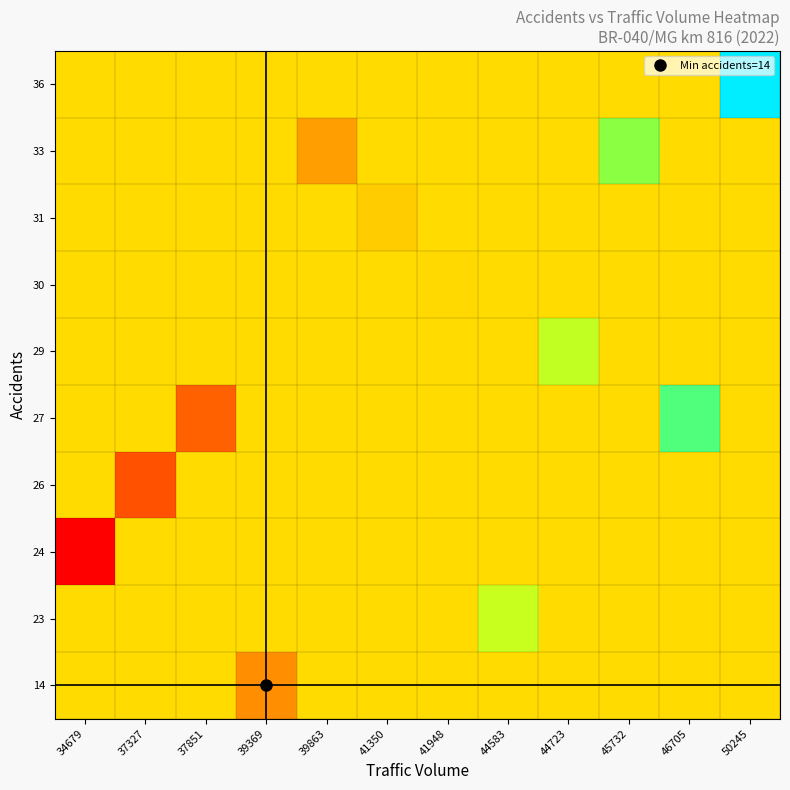

Reading left to right, transcribe all the data shown in this chart.

36: 34679=42031.2	37327=42031.2	37851=42031.2	39369=42031.2	39863=42031.2	41350=42031.2	41948=42031.2	44583=42031.2	44723=42031.2	45732=42031.2	46705=42031.2	50245=50245.0
33: 34679=42031.2	37327=42031.2	37851=42031.2	39369=42031.2	39863=39863.0	41350=42031.2	41948=42031.2	44583=42031.2	44723=42031.2	45732=45732.0	46705=42031.2	50245=42031.2
31: 34679=42031.2	37327=42031.2	37851=42031.2	39369=42031.2	39863=42031.2	41350=41350.0	41948=42031.2	44583=42031.2	44723=42031.2	45732=42031.2	46705=42031.2	50245=42031.2
30: 34679=42031.2	37327=42031.2	37851=42031.2	39369=42031.2	39863=42031.2	41350=42031.2	41948=41948.0	44583=42031.2	44723=42031.2	45732=42031.2	46705=42031.2	50245=42031.2
29: 34679=42031.2	37327=42031.2	37851=42031.2	39369=42031.2	39863=42031.2	41350=42031.2	41948=42031.2	44583=42031.2	44723=44723.0	45732=42031.2	46705=42031.2	50245=42031.2
27: 34679=42031.2	37327=42031.2	37851=37851.0	39369=42031.2	39863=42031.2	41350=42031.2	41948=42031.2	44583=42031.2	44723=42031.2	45732=42031.2	46705=46705.0	50245=42031.2
26: 34679=42031.2	37327=37327.0	37851=42031.2	39369=42031.2	39863=42031.2	41350=42031.2	41948=42031.2	44583=42031.2	44723=42031.2	45732=42031.2	46705=42031.2	50245=42031.2
24: 34679=34679.0	37327=42031.2	37851=42031.2	39369=42031.2	39863=42031.2	41350=42031.2	41948=42031.2	44583=42031.2	44723=42031.2	45732=42031.2	46705=42031.2	50245=42031.2
23: 34679=42031.2	37327=42031.2	37851=42031.2	39369=42031.2	39863=42031.2	41350=42031.2	41948=42031.2	44583=44583.0	44723=42031.2	45732=42031.2	46705=42031.2	50245=42031.2
14: 34679=42031.2	37327=42031.2	37851=42031.2	39369=39369.0	39863=42031.2	41350=42031.2	41948=42031.2	44583=42031.2	44723=42031.2	45732=42031.2	46705=42031.2	50245=42031.2